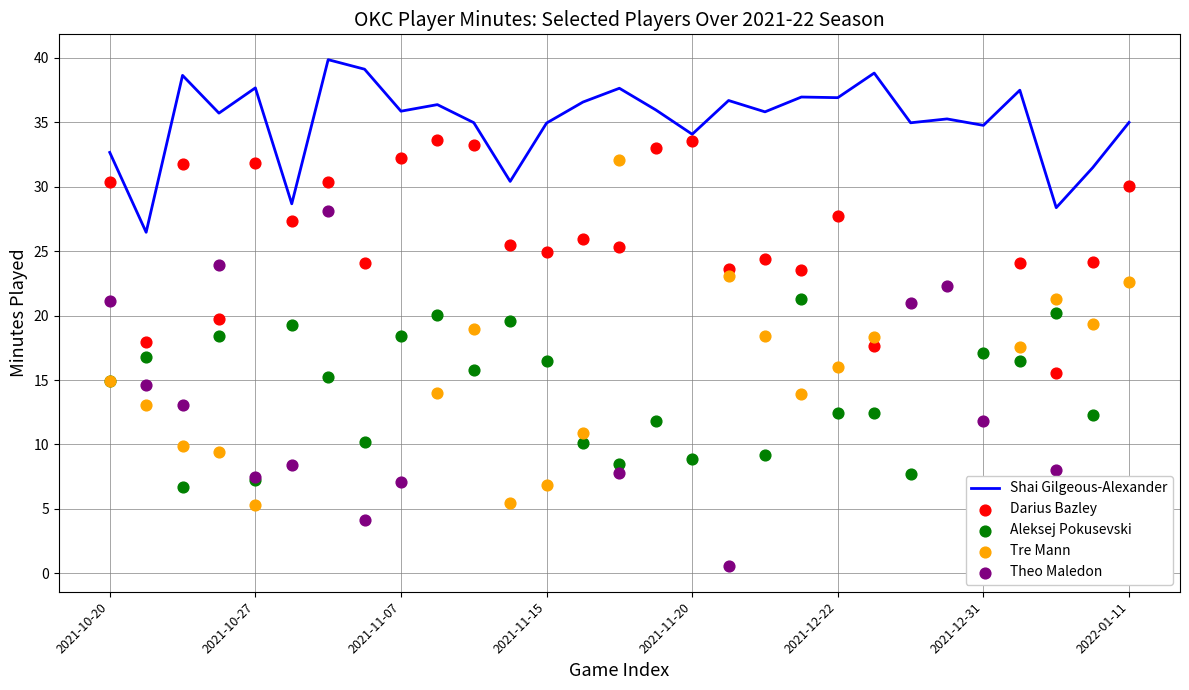

What are all the series names shown in the legend?

Shai Gilgeous-Alexander, Darius Bazley, Aleksej Pokusevski, Tre Mann, Theo Maledon